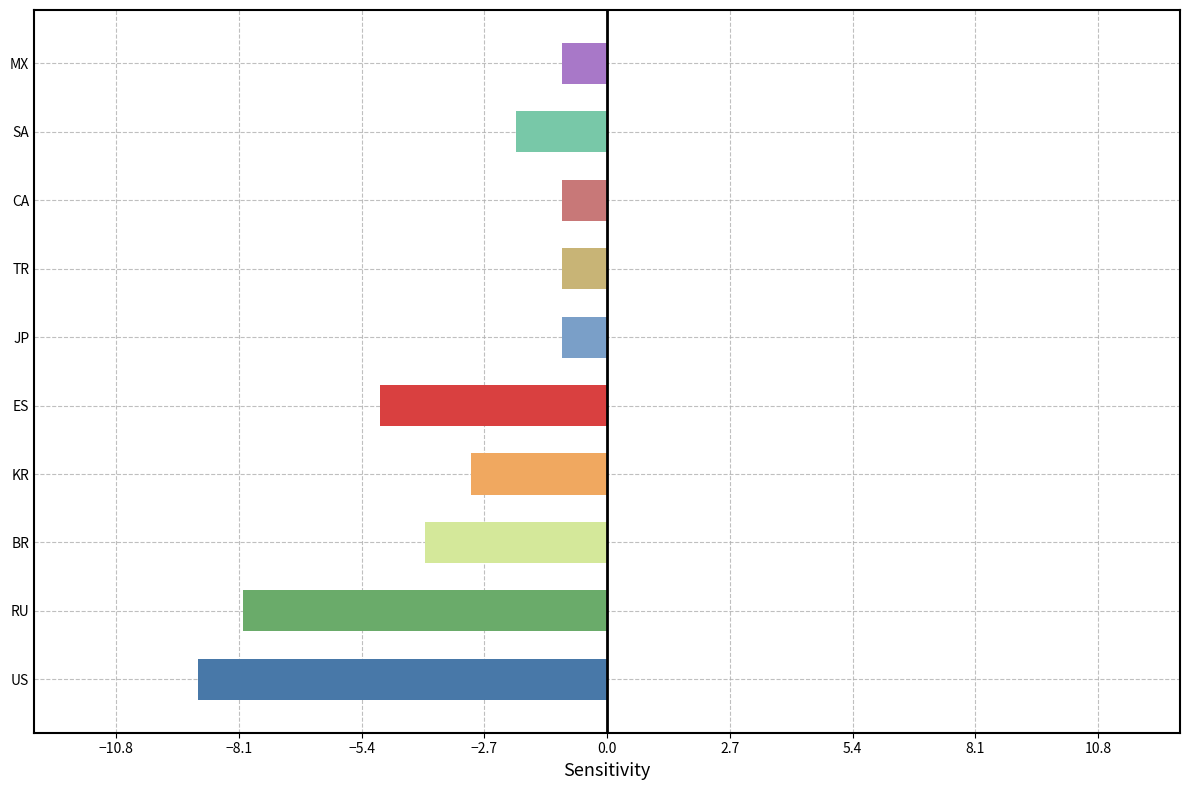

What is the smallest value displayed?

-9